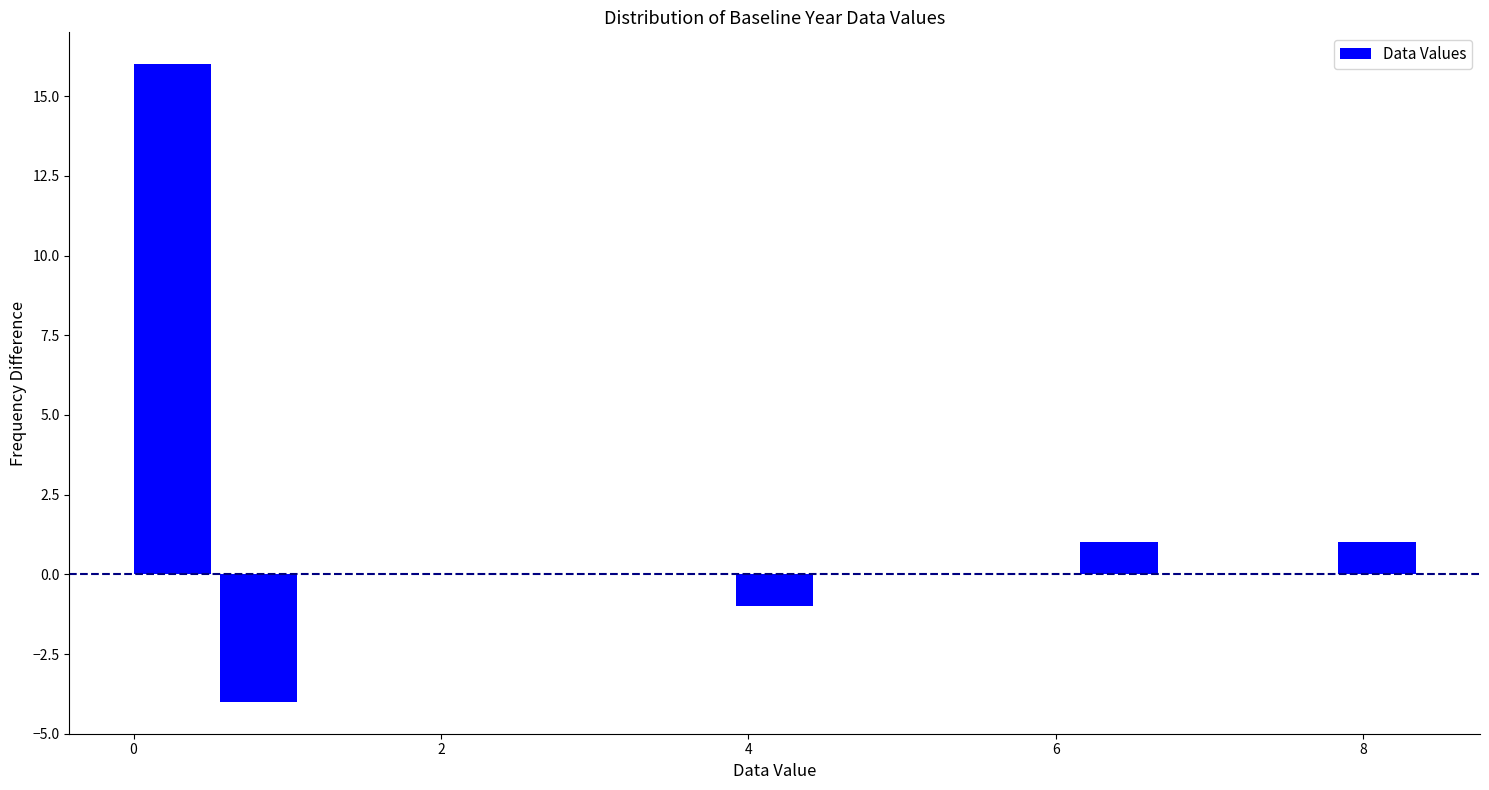

Read against the x-axis, roughly where is the centre of the tallest bar?

0.2